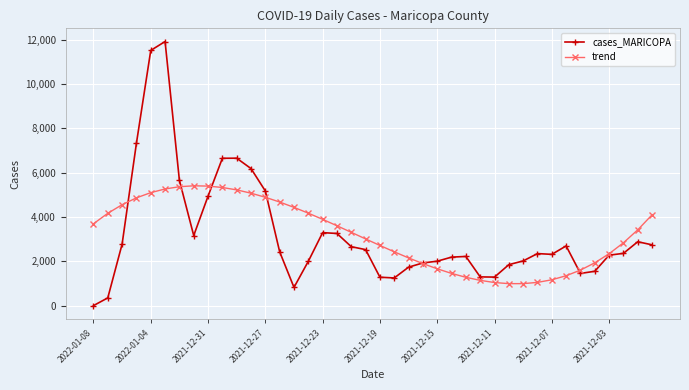

What is the highest value of the trend series?

5407.3